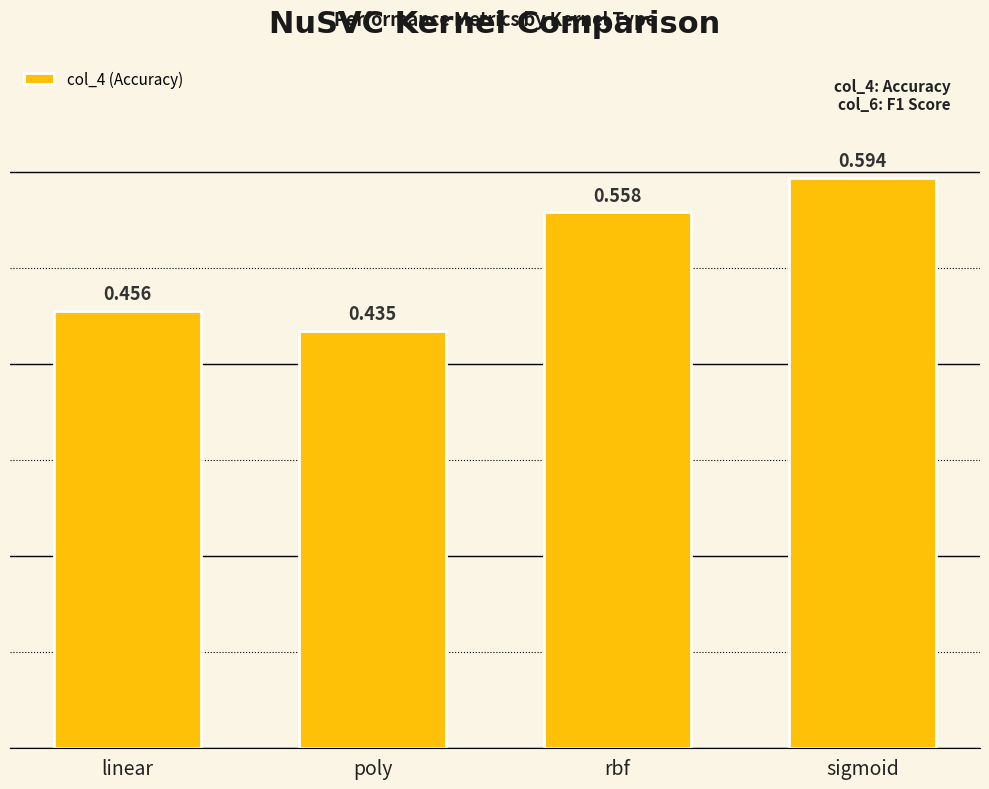

What is the change in value from poly to rbf?

+0.1